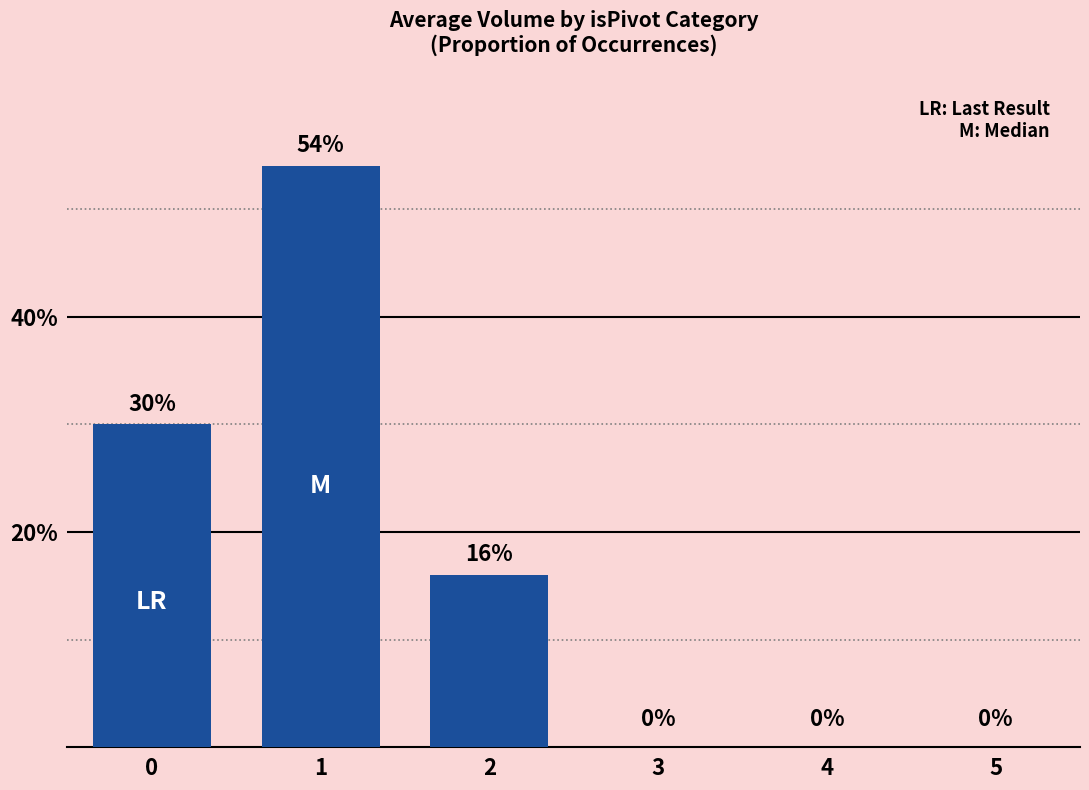

Are the bars horizontal?

No